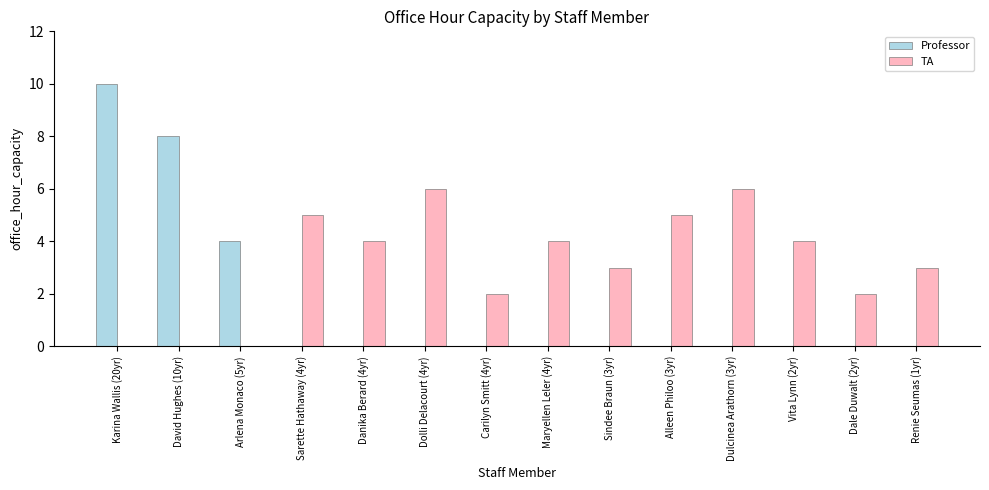

Reading right to left, transcribe all the data shown in this chart.

Professor: Renie Seumas (1yr)=0	Dale Duwalt (2yr)=0	Vita Lynn (2yr)=0	Dulcinea Arathorn (3yr)=0	Alleen Philoo (3yr)=0	Sindee Braun (3yr)=0	Maryellen Leler (4yr)=0	Carilyn Smitt (4yr)=0	Dolli Delacourt (4yr)=0	Danika Berard (4yr)=0	Sarette Hathaway (4yr)=0	Arlena Monaco (5yr)=4	David Hughes (10yr)=8	Karina Wallis (20yr)=10
TA: Renie Seumas (1yr)=3	Dale Duwalt (2yr)=2	Vita Lynn (2yr)=4	Dulcinea Arathorn (3yr)=6	Alleen Philoo (3yr)=5	Sindee Braun (3yr)=3	Maryellen Leler (4yr)=4	Carilyn Smitt (4yr)=2	Dolli Delacourt (4yr)=6	Danika Berard (4yr)=4	Sarette Hathaway (4yr)=5	Arlena Monaco (5yr)=0	David Hughes (10yr)=0	Karina Wallis (20yr)=0